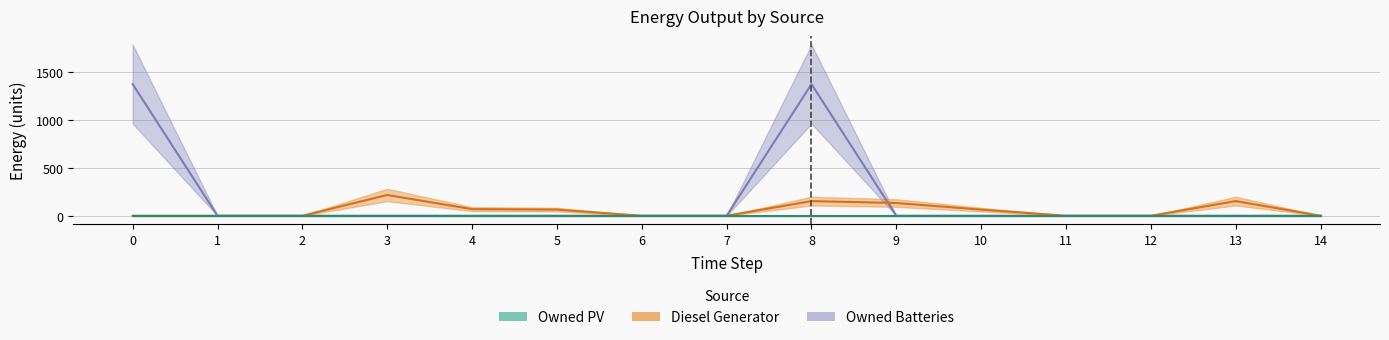

What is the value of the Diesel Generator point at the 9th from the left?

153